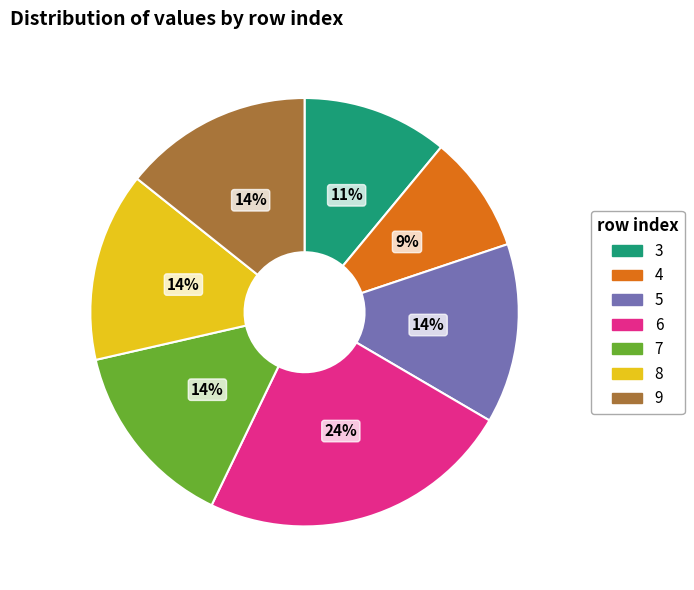

Is the sum of 6 and 9 greater than half?

No